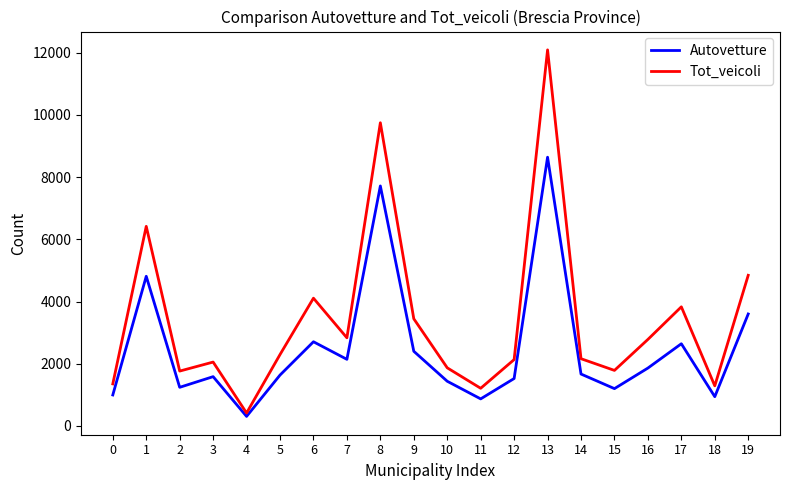

What are all the series names shown in the legend?

Autovetture, Tot_veicoli